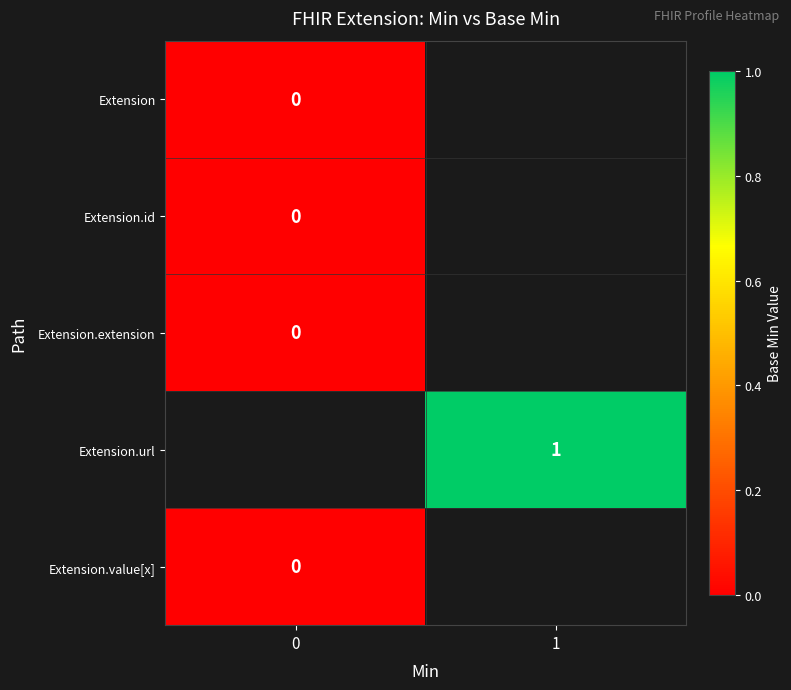

The Extension series shows 0.0 at 0. True or false?

True